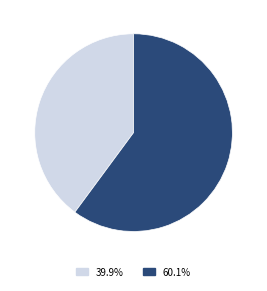

Is there a majority slice in this chart?

Yes